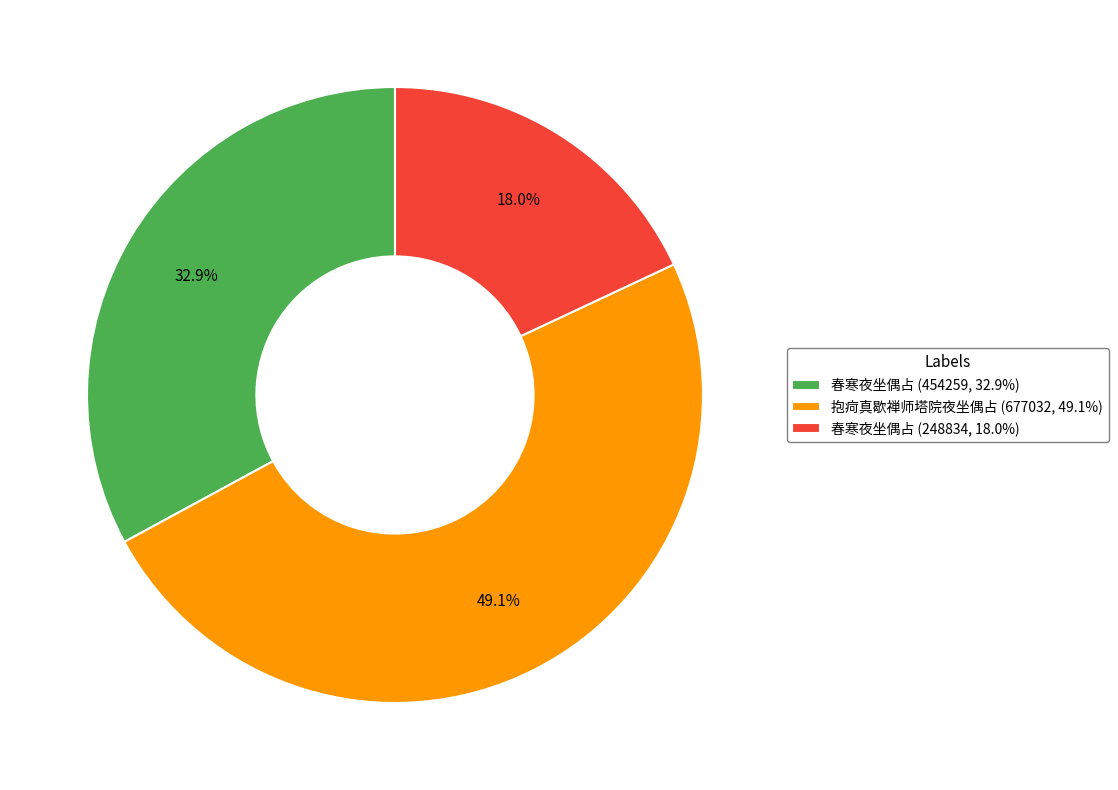

Rank the categories by value from lowest to highest.

春寒夜坐偶占 (248834, 18.0%), 春寒夜坐偶占 (454259, 32.9%), 抱疴真歇禅师塔院夜坐偶占 (677032, 49.1%)